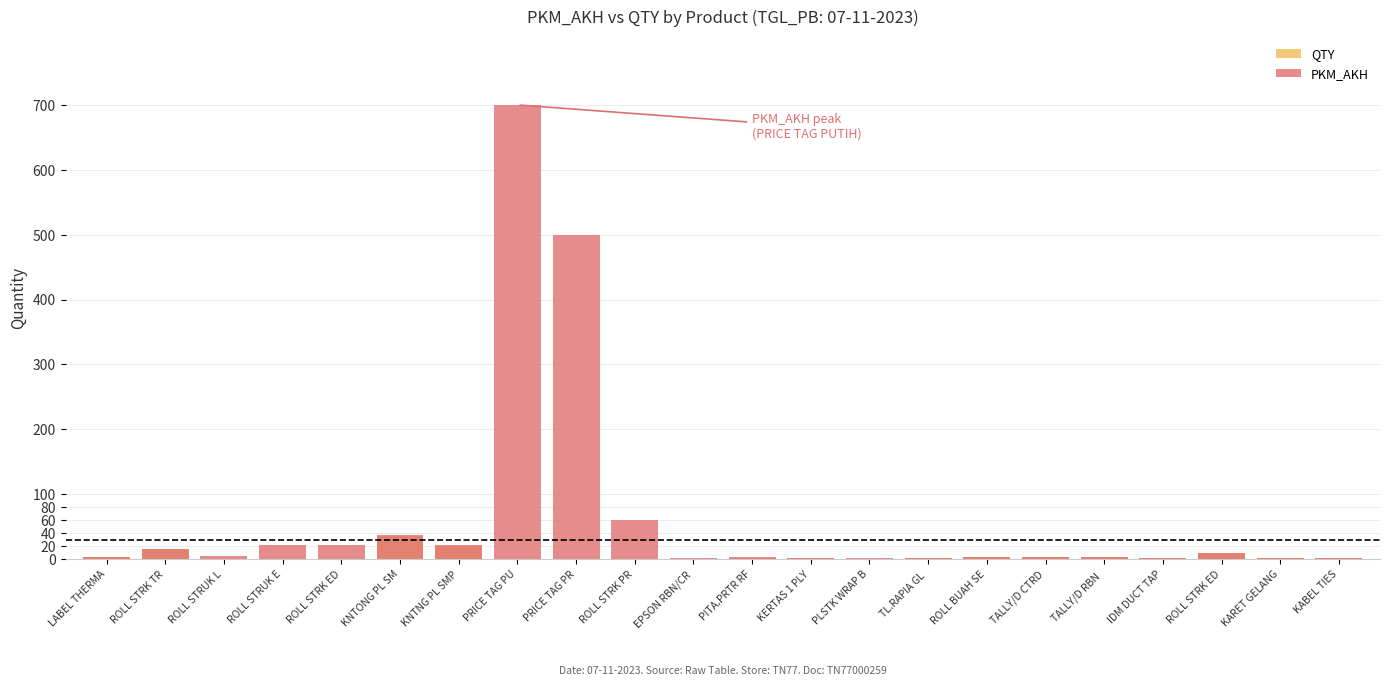

Rank the series by their average value, from highest to lowest.

PKM_AKH, QTY